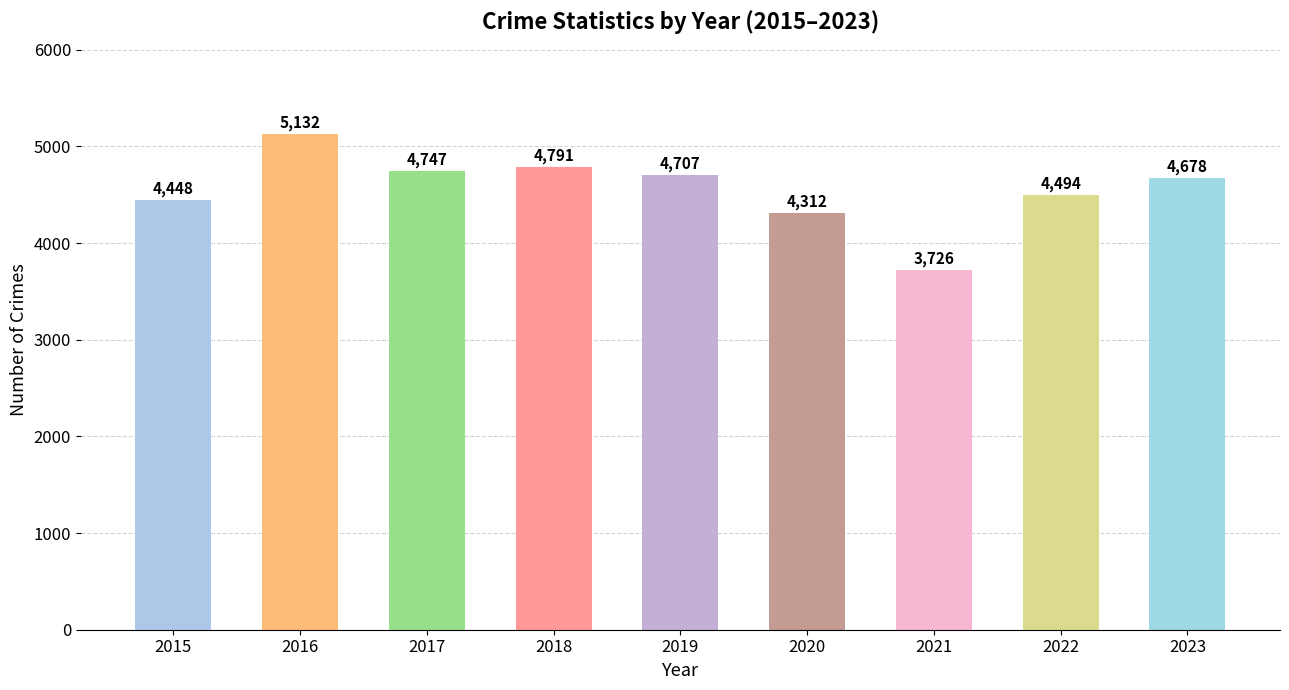

Is it true that the value at 2021 is 5678?

False